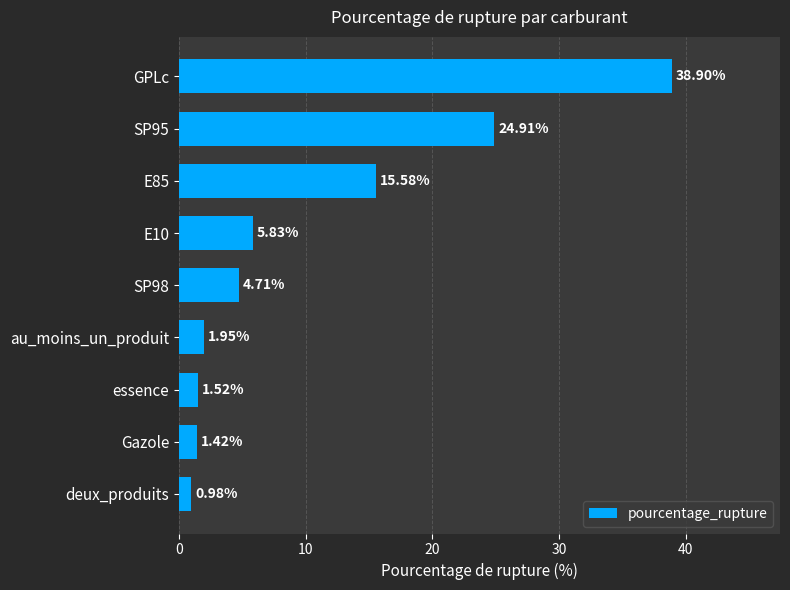

Which category has the lowest value across all series?

deux_produits